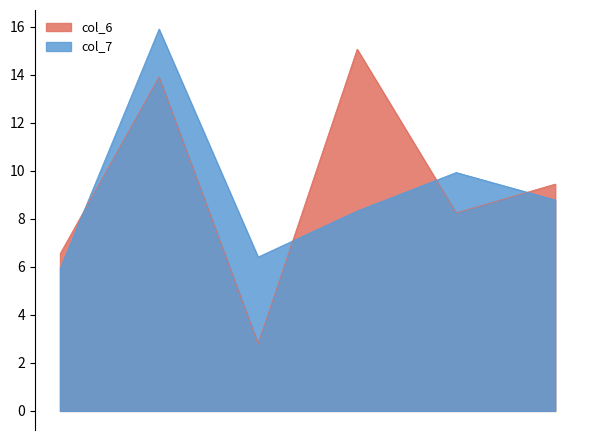

How many interior local valleys does the col_7 series have?

1